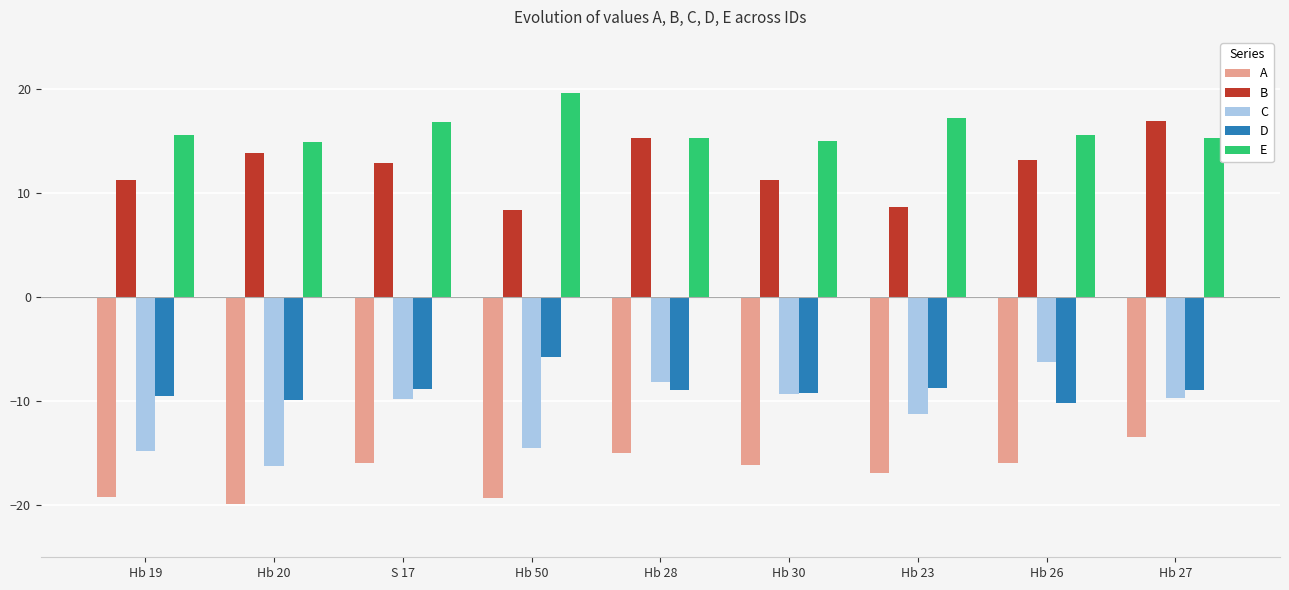

Is the value of A at Hb 28 greater than the value of C at Hb 20?

Yes